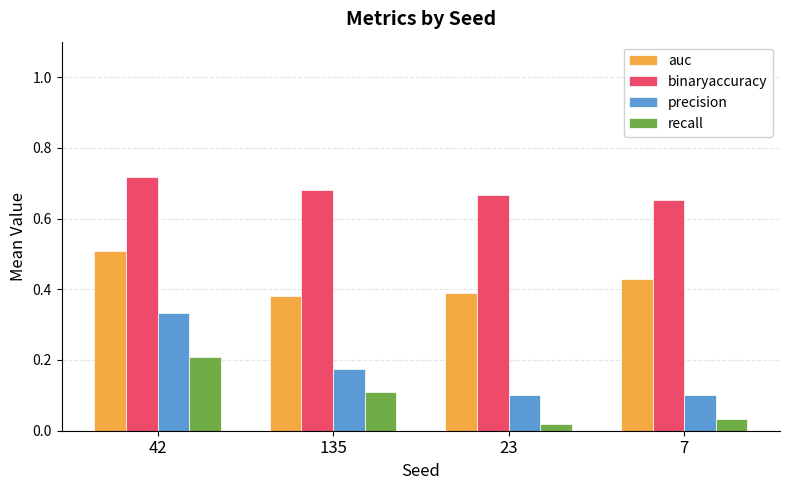

What is the sum of the precision values at 135 and 42?

0.5